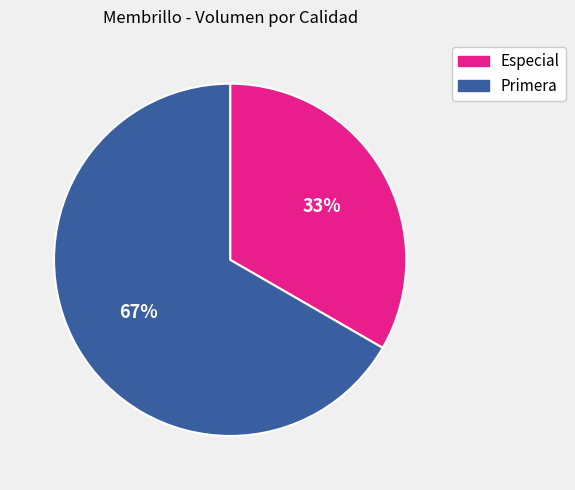

Between Especial and Primera, which is larger?

Primera